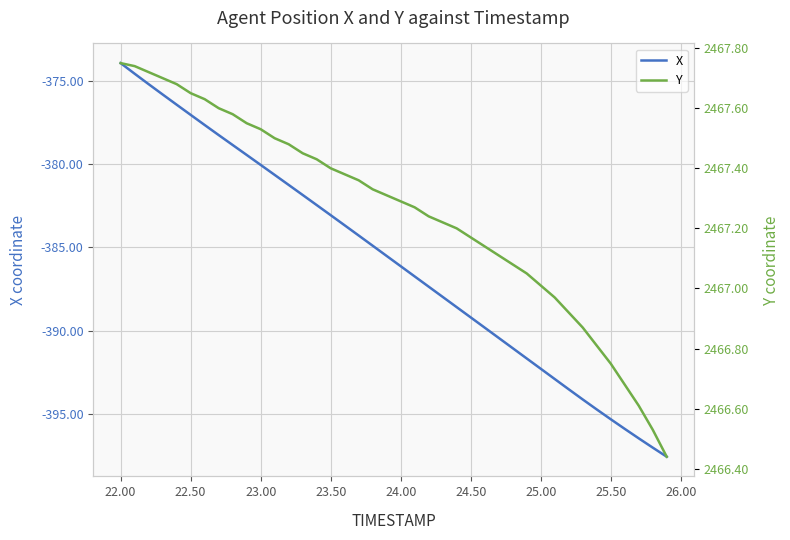

True or false: X has a value of -386.1 at 24.00.

True